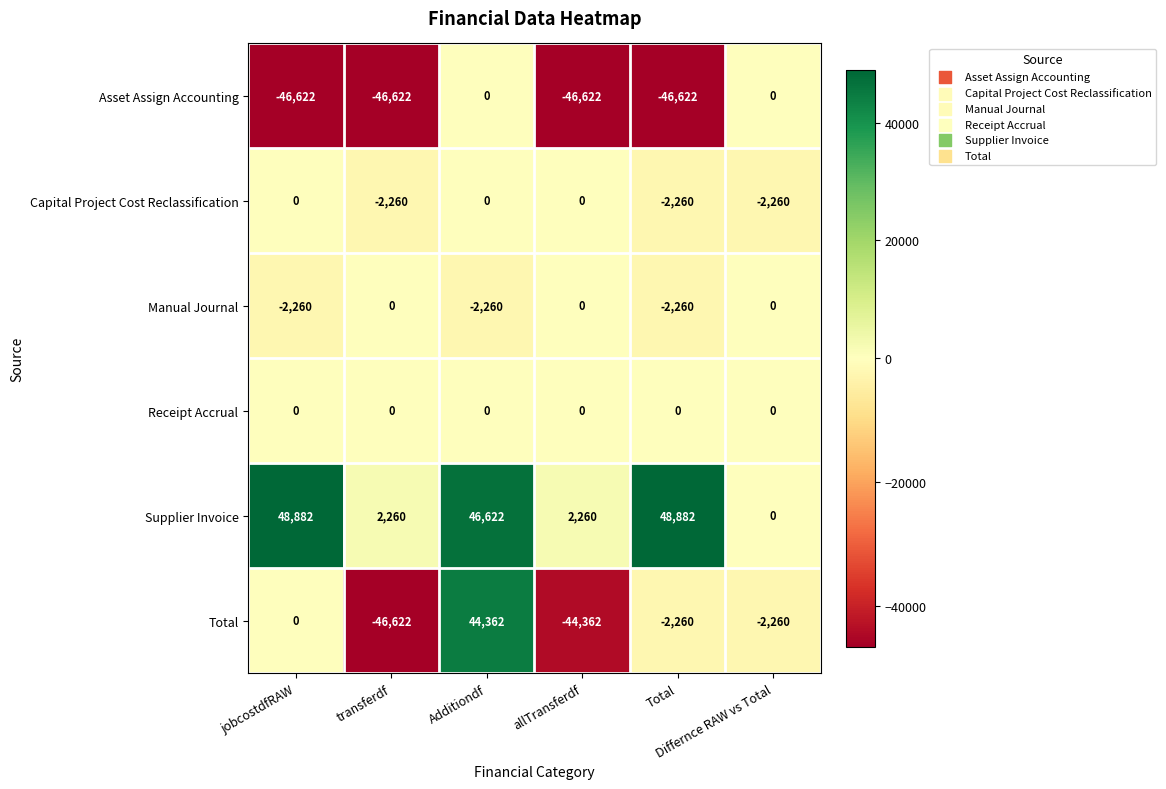

What is the smallest value displayed?

-46622